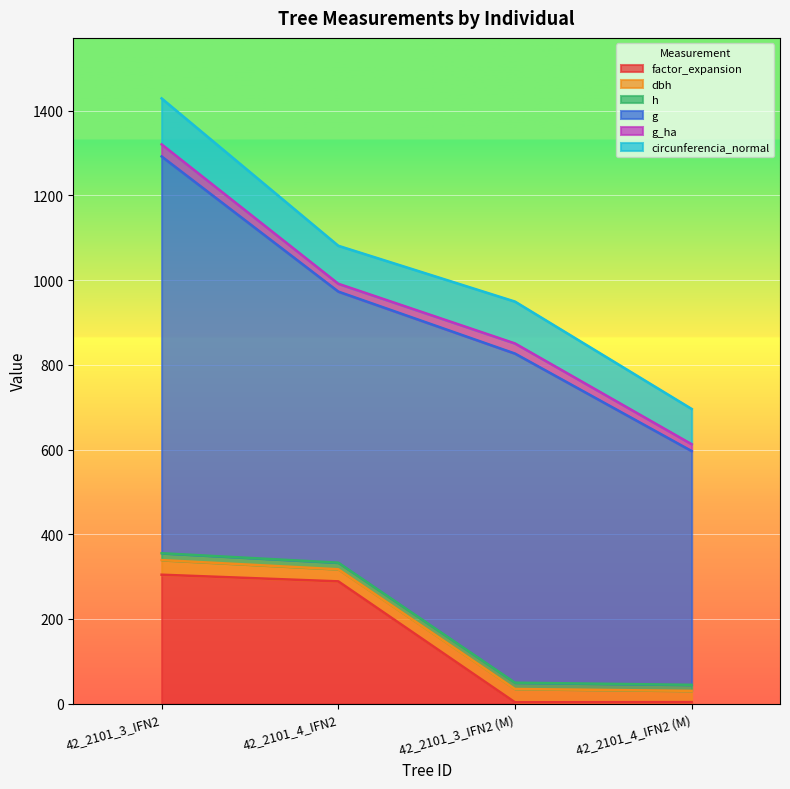

Reading right to left, transcribe all the data shown in this chart.

factor_expansion: 3.6	3.2	288.8	304.5
dbh: 26.5	31.5	28.6	34.5
h: 14.3	14.8	15.6	16.2
g: 552.0	777.2	640.1	936.9
g_ha: 16.1	23.9	18.5	28.5
circunferencia_normal: 83.3	98.8	89.7	108.5